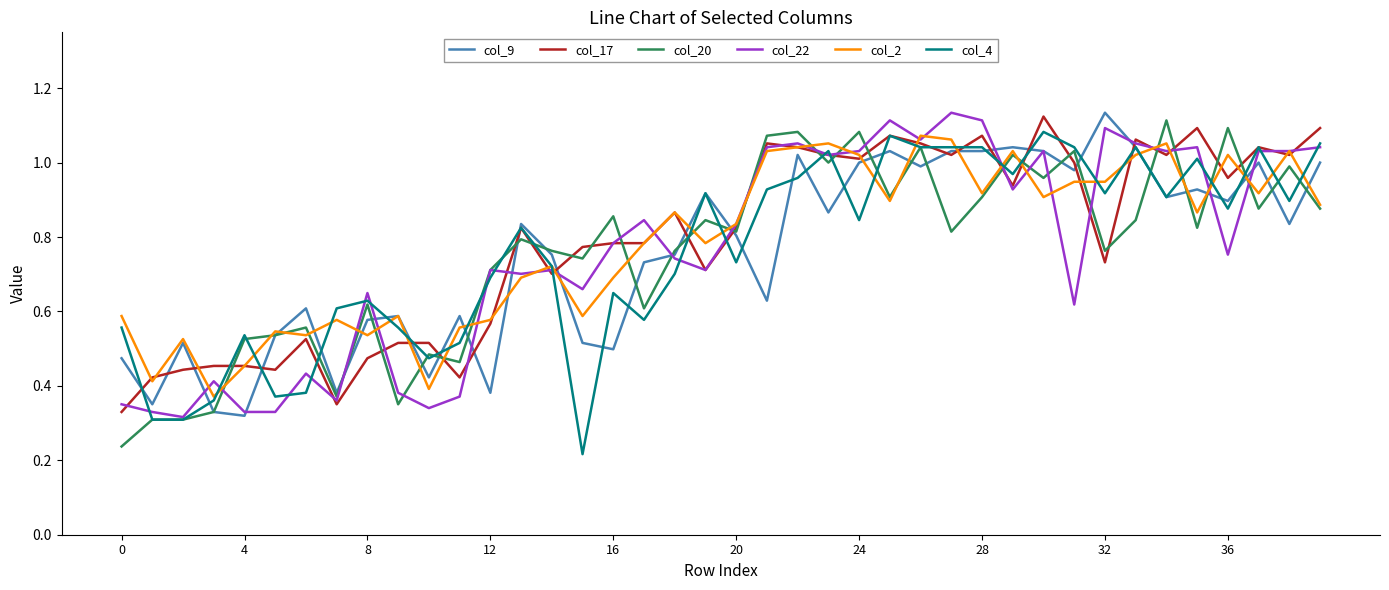

How many times do col_17 and col_9 cross each other?

17